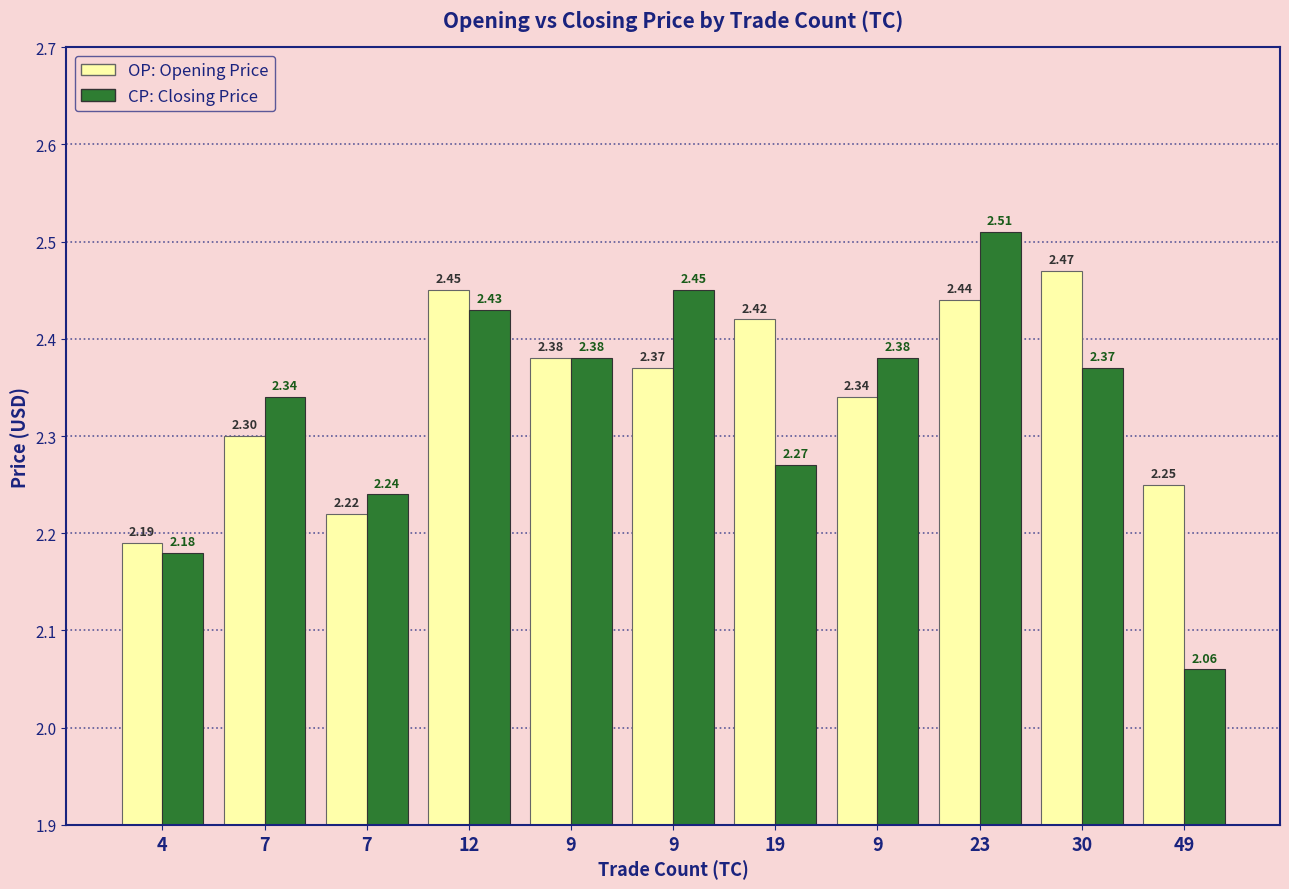

The value of CP at 30 is 2.4. True or false?

True